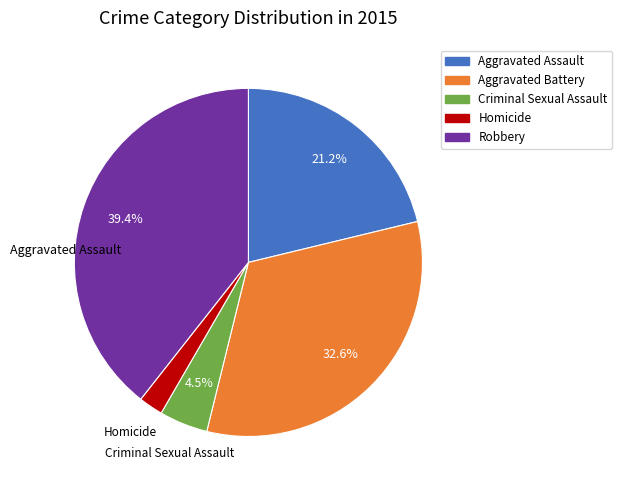

To the nearest percent, what is the difference between the largest and smallest slice percentages?

37%